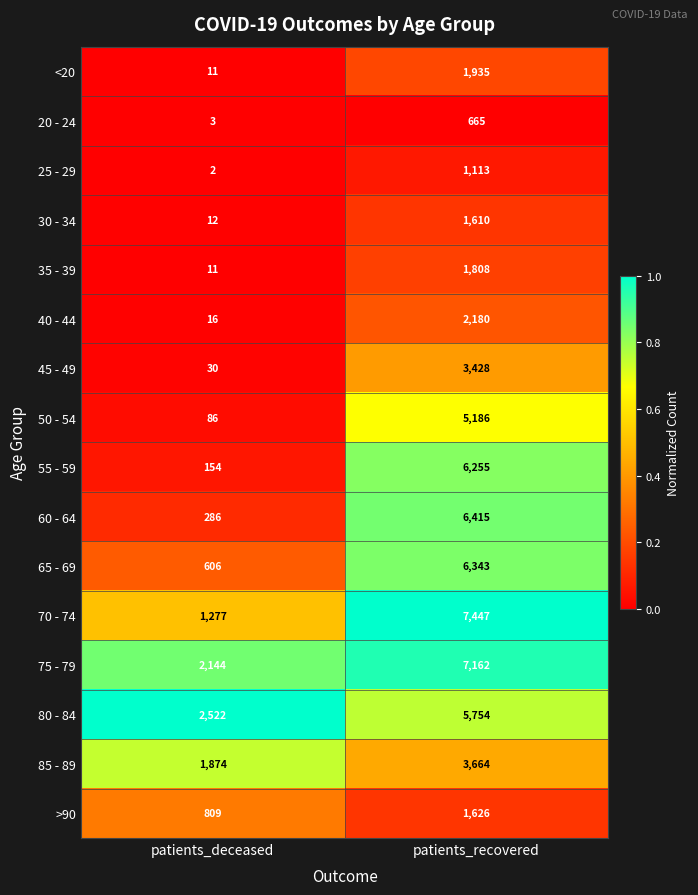

What is the spread (max minus min) of values at patients_deceased?

2520